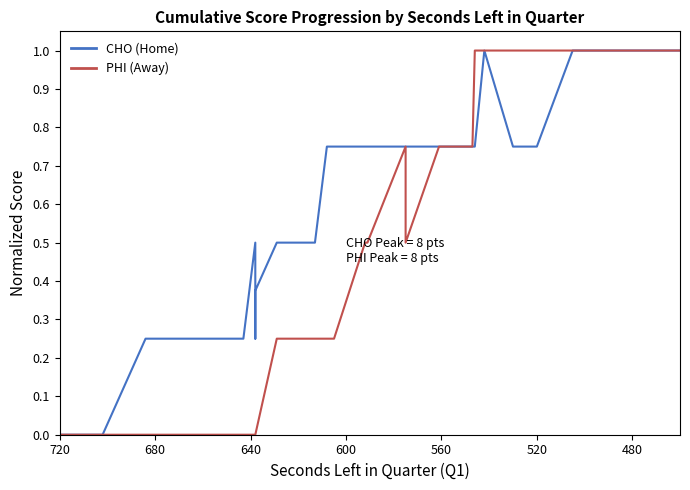

True or false: PHI (Away) has more than 0 points higher than both neighbors.

True